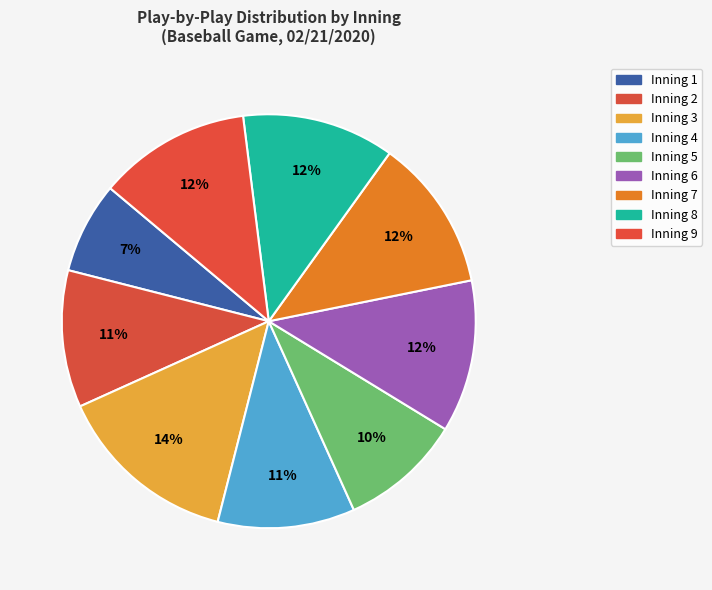

Is Inning 7 the majority of the pie?

No